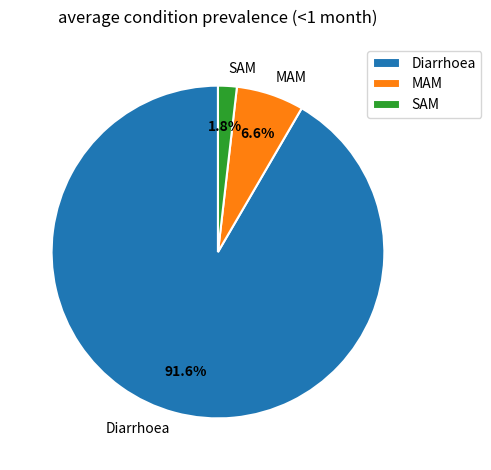

Rank the categories by value from lowest to highest.

SAM, MAM, Diarrhoea